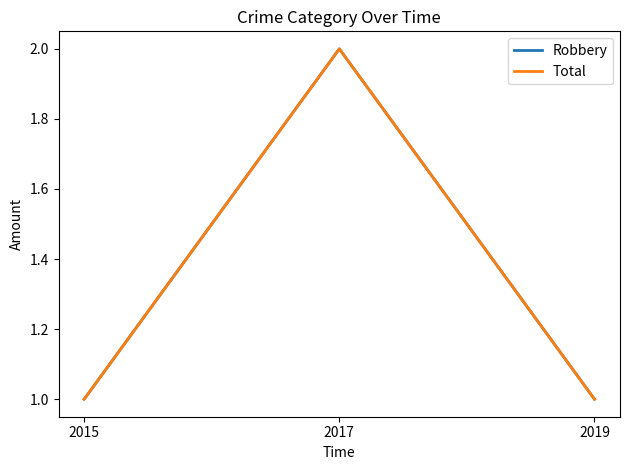

The value of Total at 2017 is 1. True or false?

False